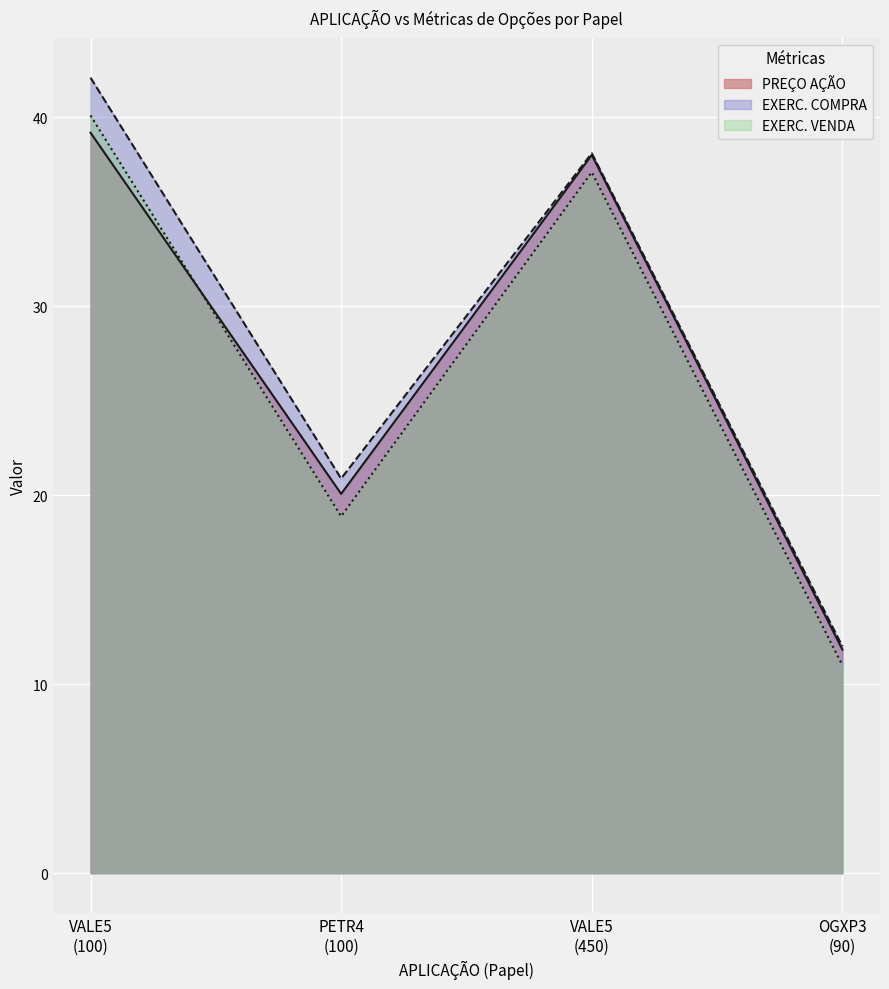

How many interior local valleys does the PREÇO AÇÃO series have?

1